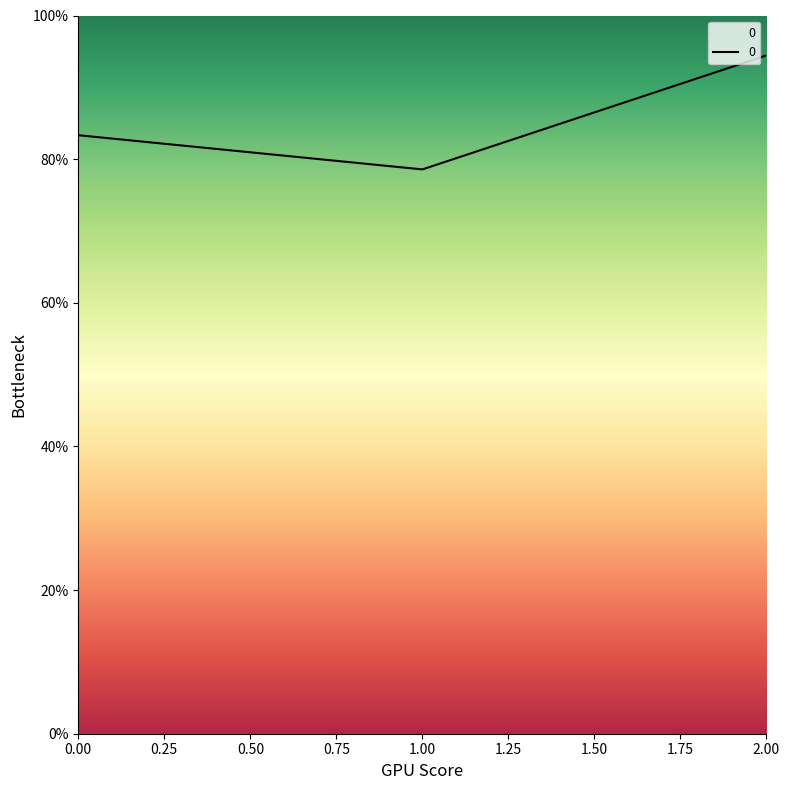

What is the difference between the maximum and second lowest values?

11.1